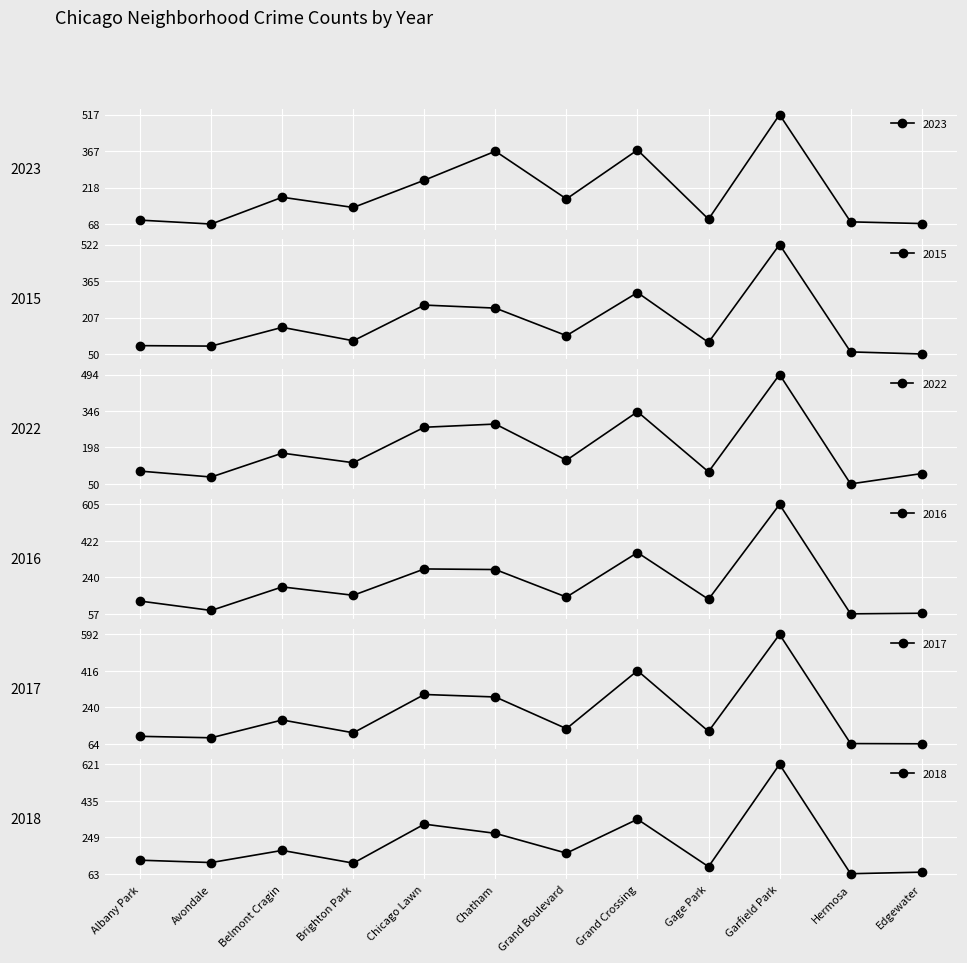

List the labels in order of 2018 value, smallest first.

Hermosa, Edgewater, Gage Park, Brighton Park, Avondale, Albany Park, Grand Boulevard, Belmont Cragin, Chatham, Chicago Lawn, Grand Crossing, Garfield Park